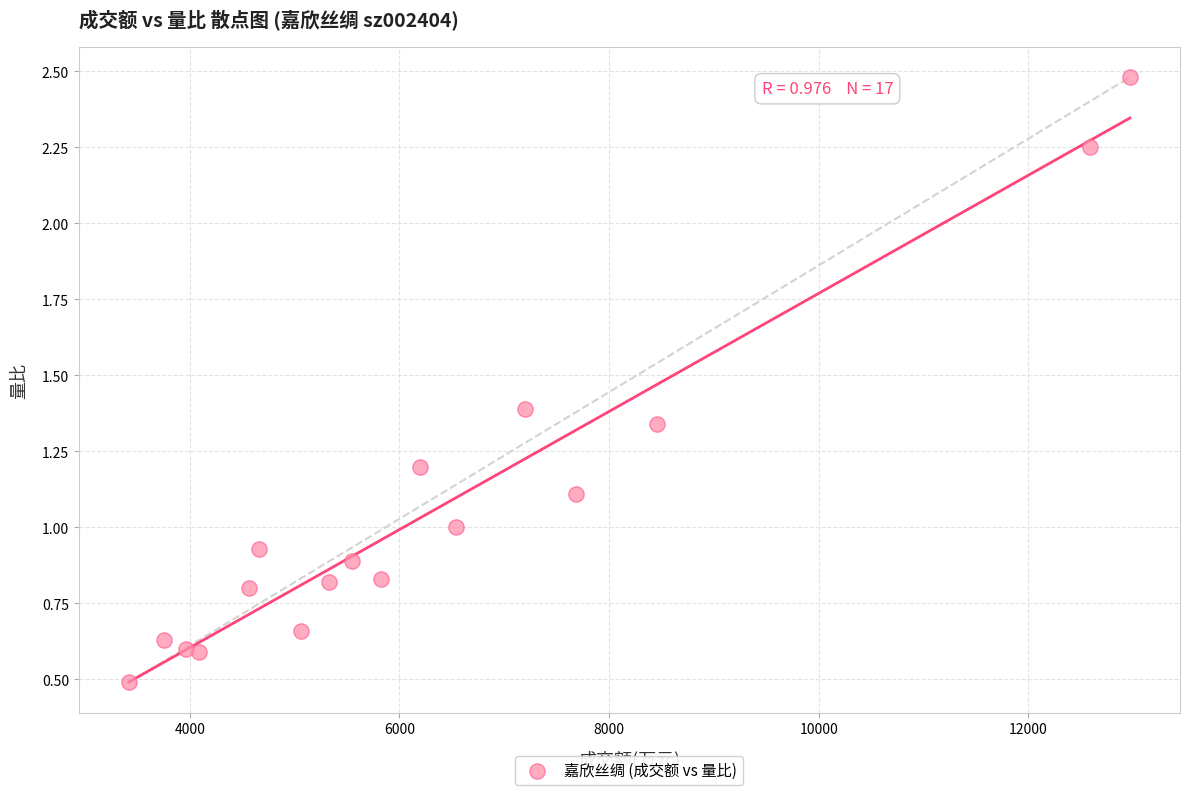

What is the range of X values (max minus min)?

9553.0